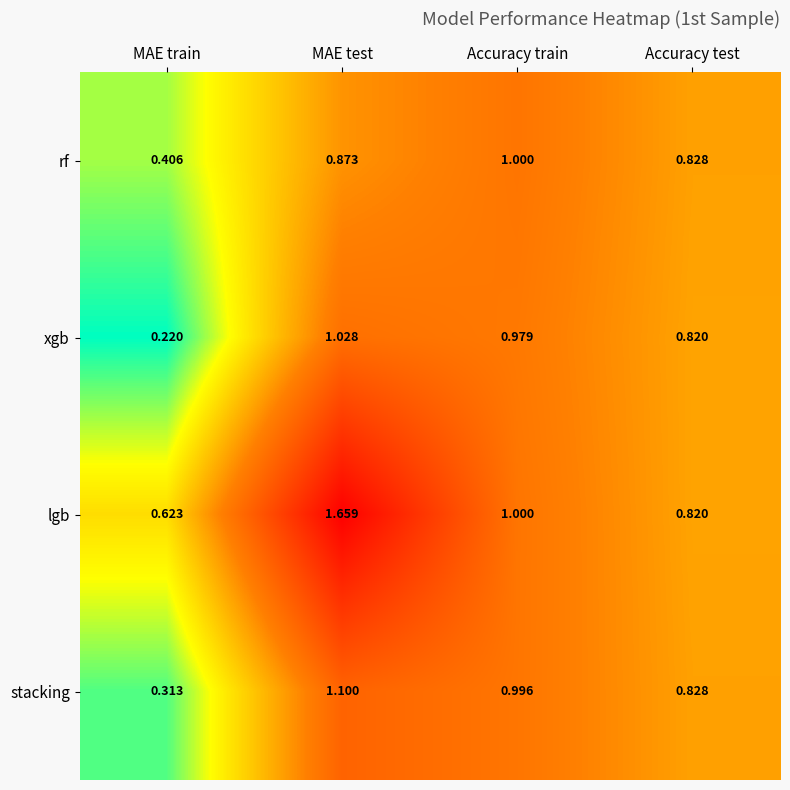

Between MAE train and Accuracy test, which series saw the biggest shift?

xgb